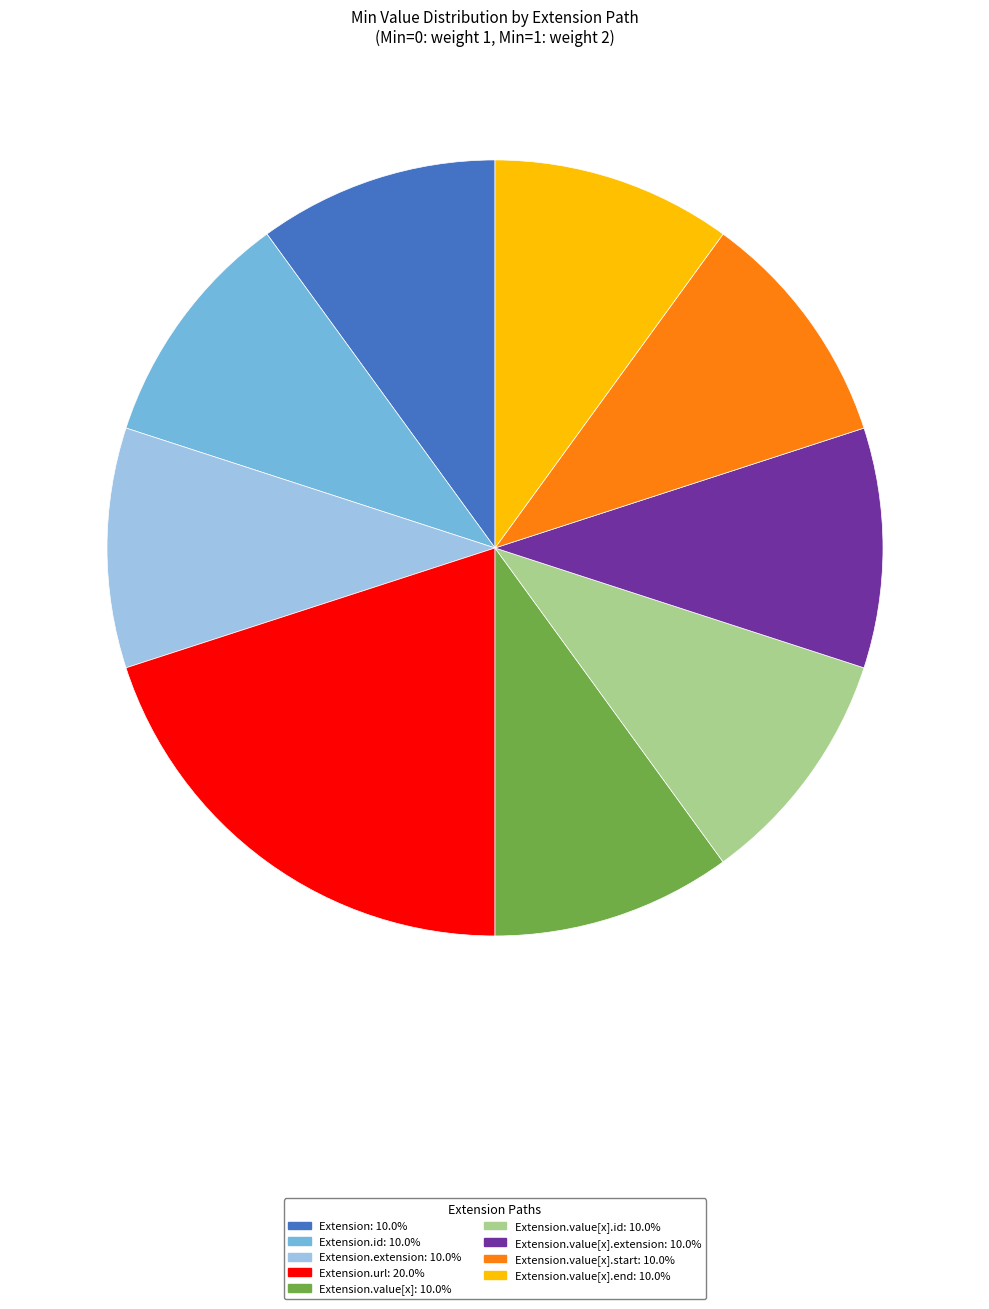

Does any single category account for the majority?

No